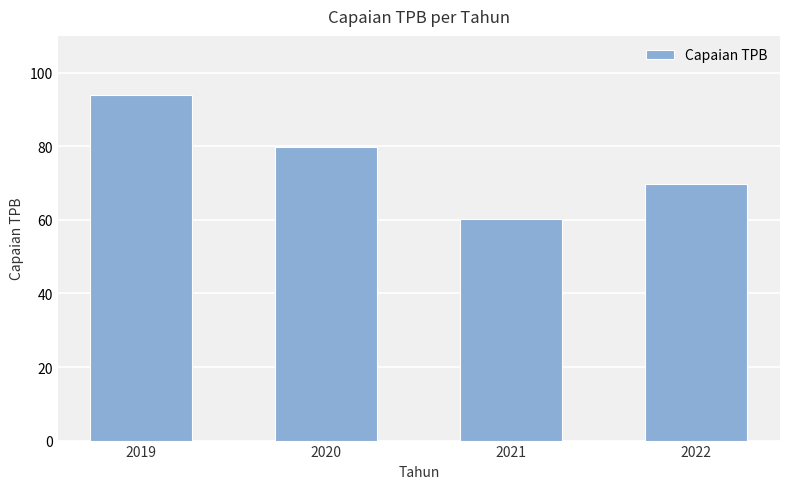

What is the ratio of the value at 2021 to the value at 2020?

0.8